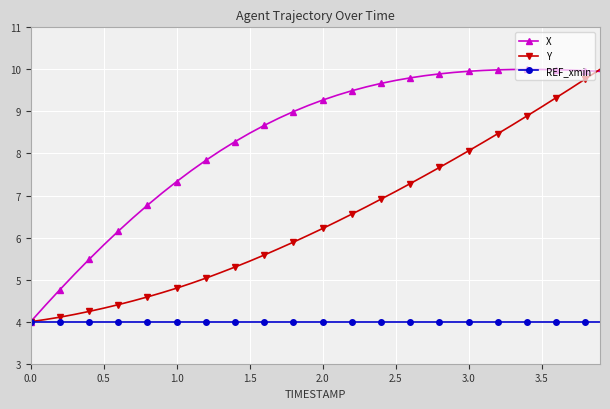

What is the minimum value shown in the chart?

4.0